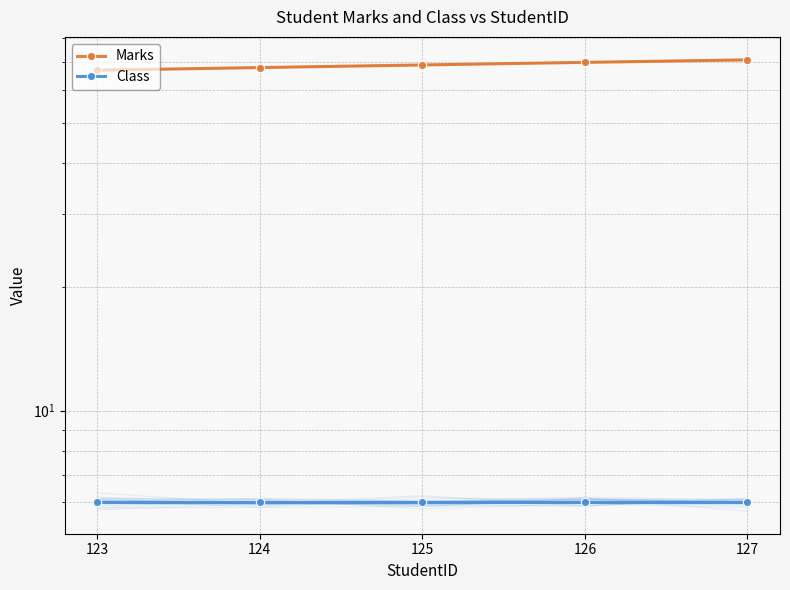

Which series has the largest total across all categories?

Marks